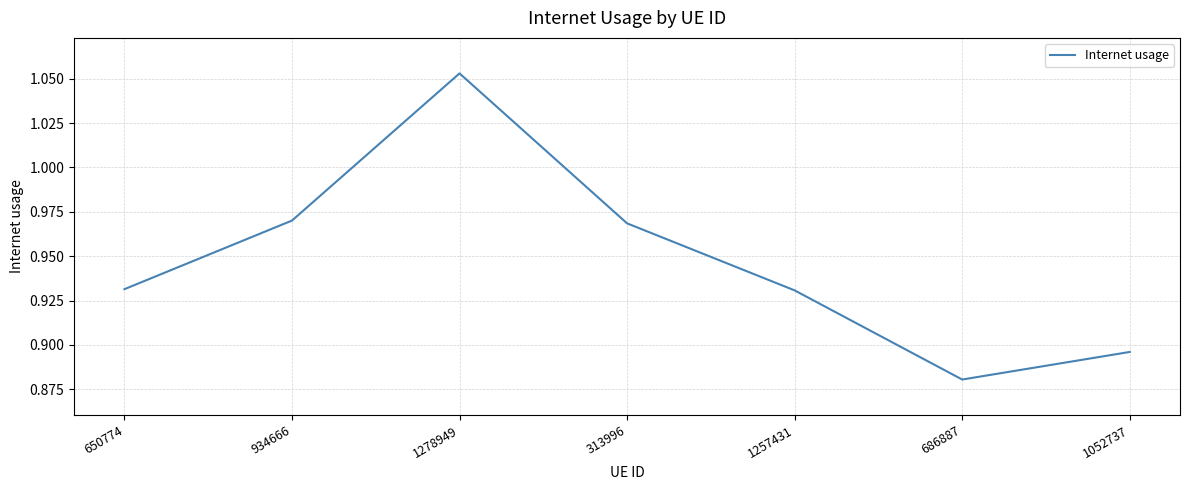

What is the sum of all values?

6.6